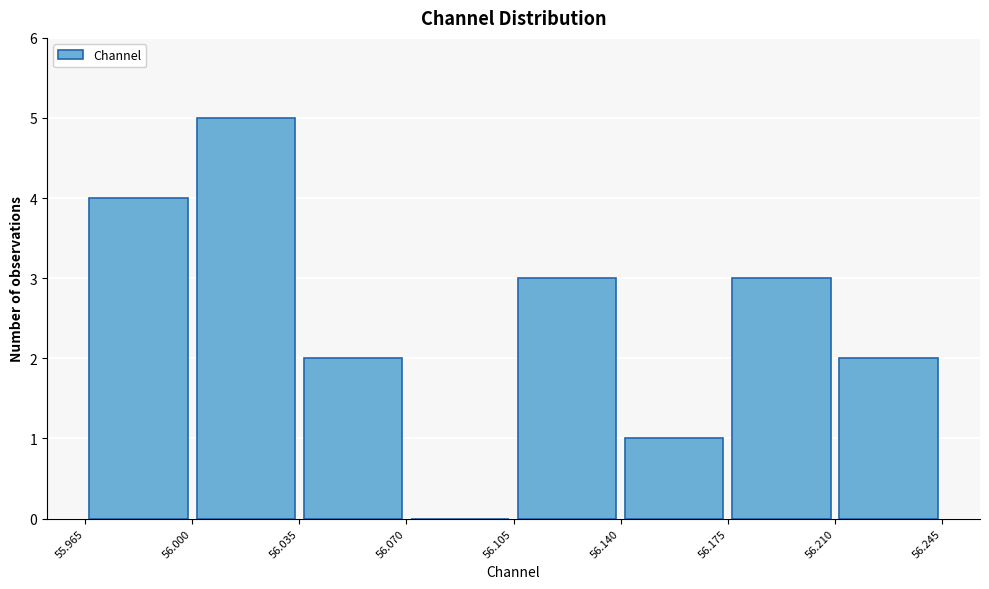

Reading left to right, list every bar in this chart as the range it spans on the x-axis followed by its height. The values are not printed on the chart, so give them approximately, as read against the axis.

55.965 to 56.000: 4
56.000 to 56.035: 5
56.035 to 56.070: 2
56.070 to 56.105: 0
56.105 to 56.140: 3
56.140 to 56.175: 1
56.175 to 56.210: 3
56.210 to 56.245: 2